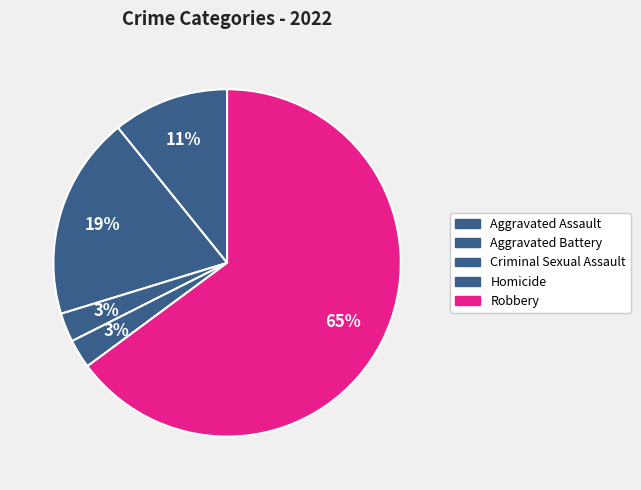

What is the change in value from Aggravated Assault to Aggravated Battery?

+3